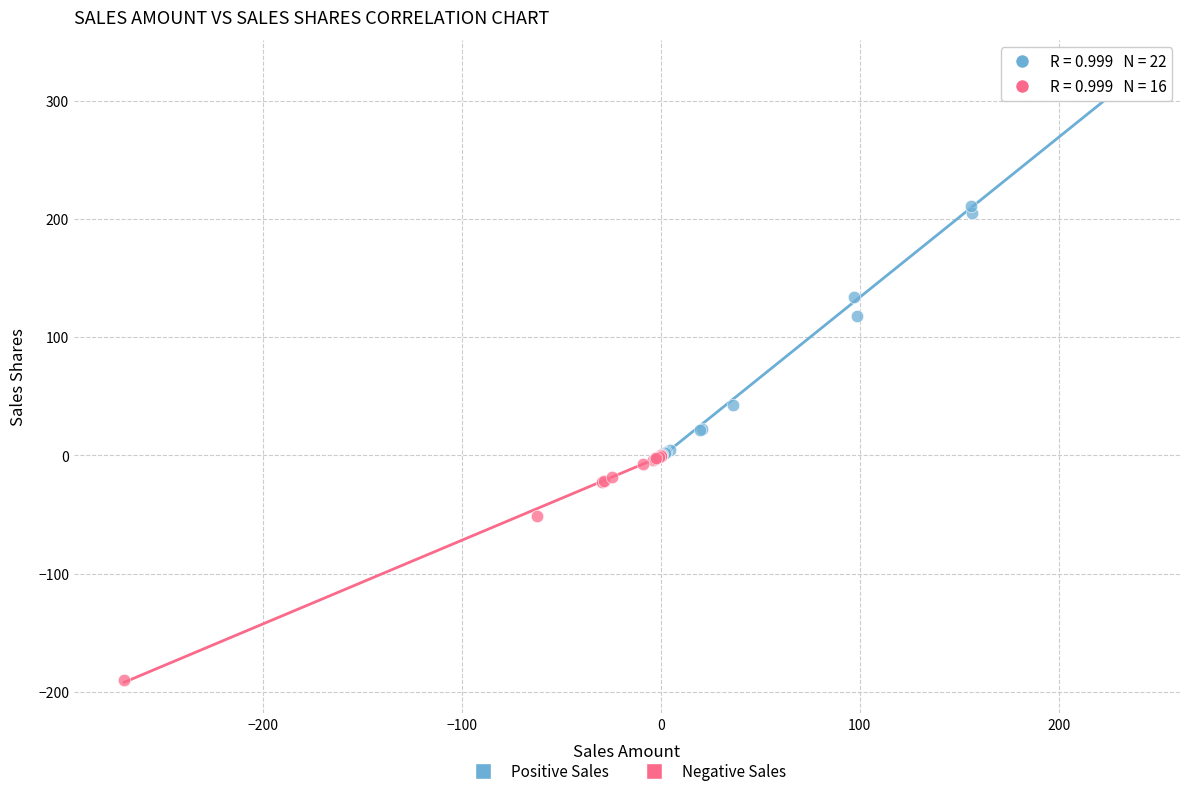

Which series contains the highest Y value?

Positive Sales